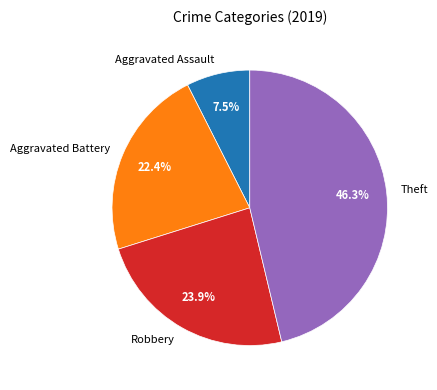

To the nearest percent, what percentage of the pie is Theft?

46%